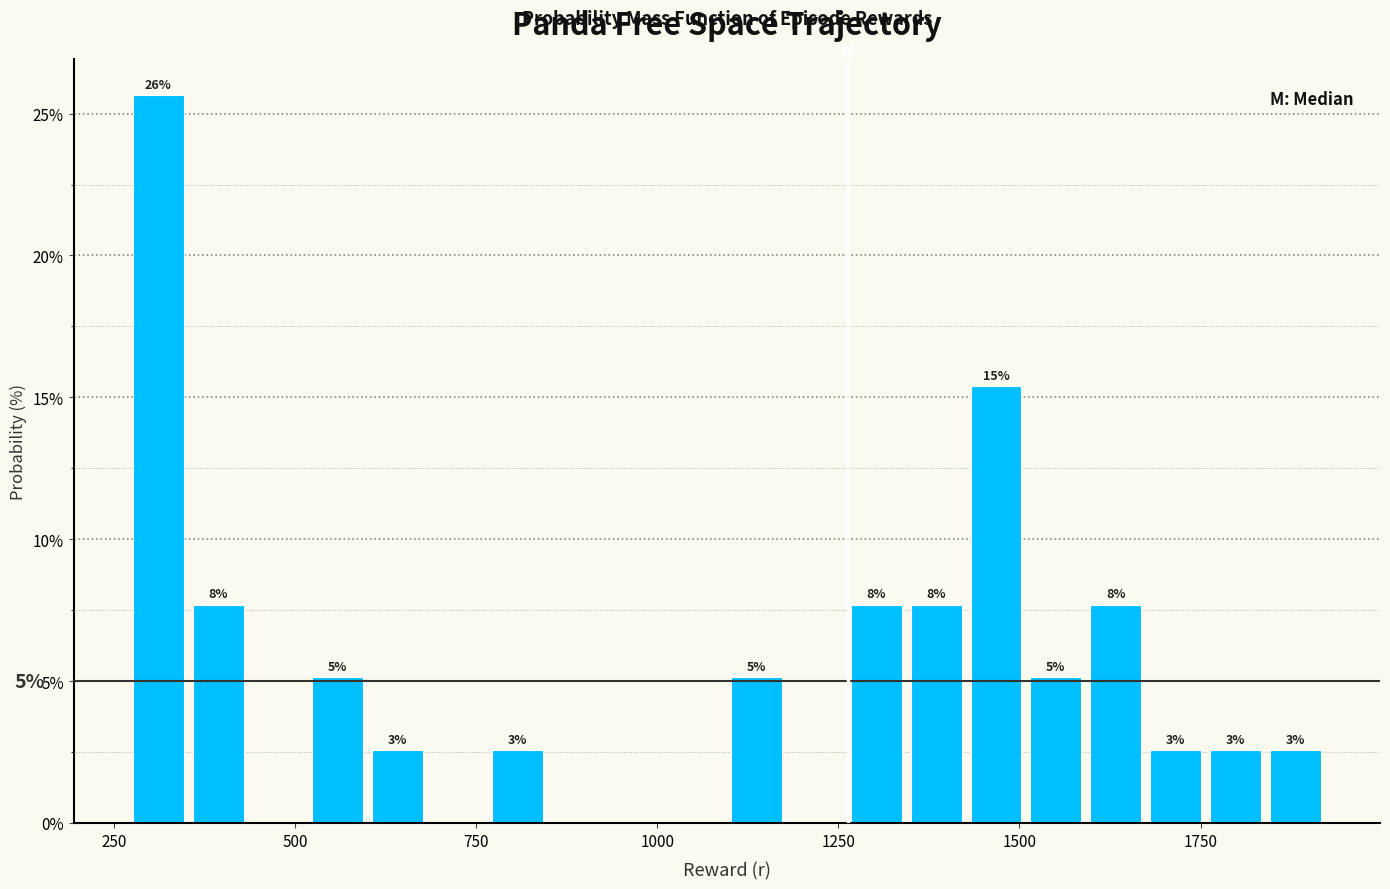

Around what value on the x-axis is the tallest bar? Give the approximate position of its centre, as read against the axis.

300